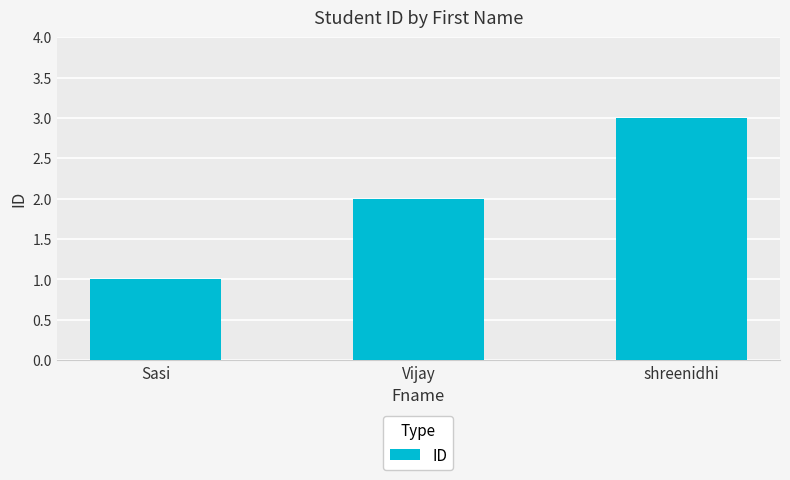

Reading right to left, extract all data points from this chart.

shreenidhi=3	Vijay=2	Sasi=1